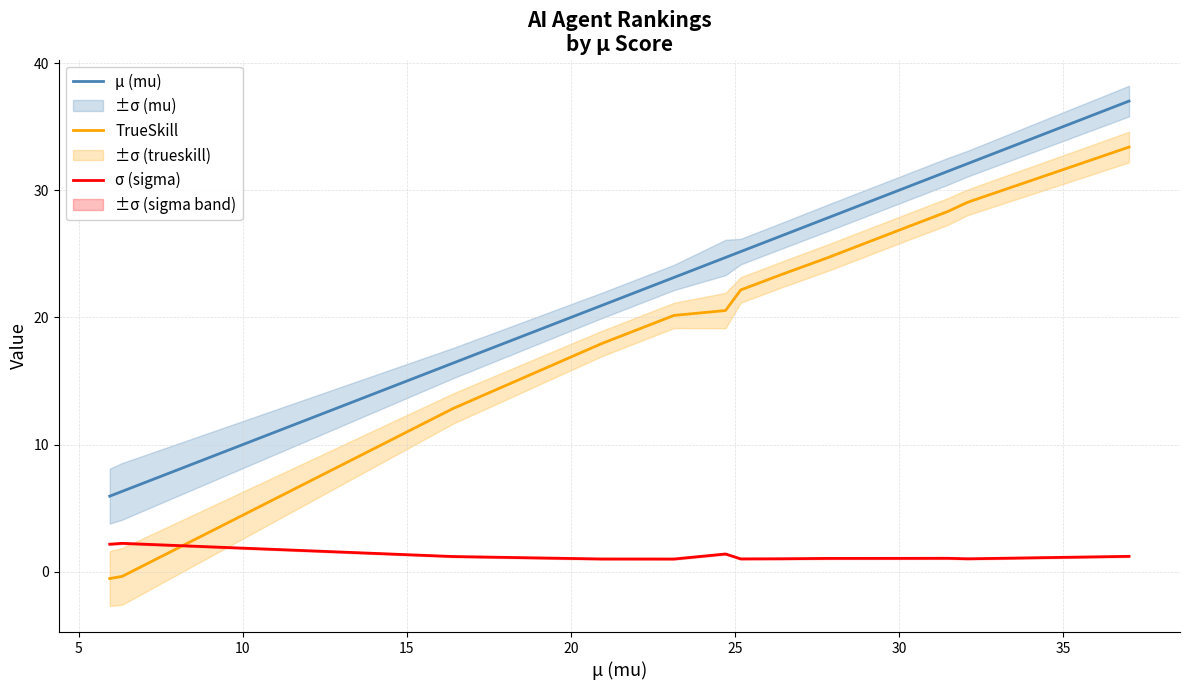

Which series has the widest spread of values?

TrueSkill